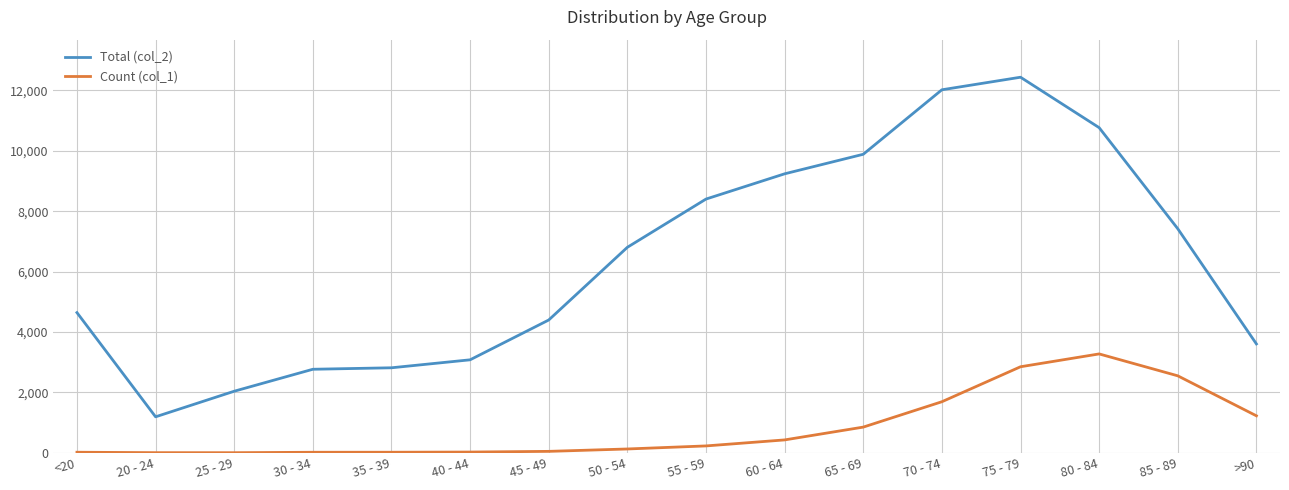

What is the maximum value for Total (col_2)?

12434